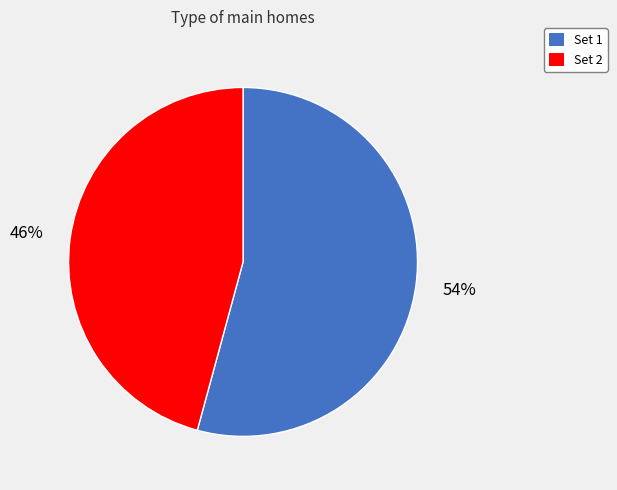

Is there a majority slice in this chart?

Yes